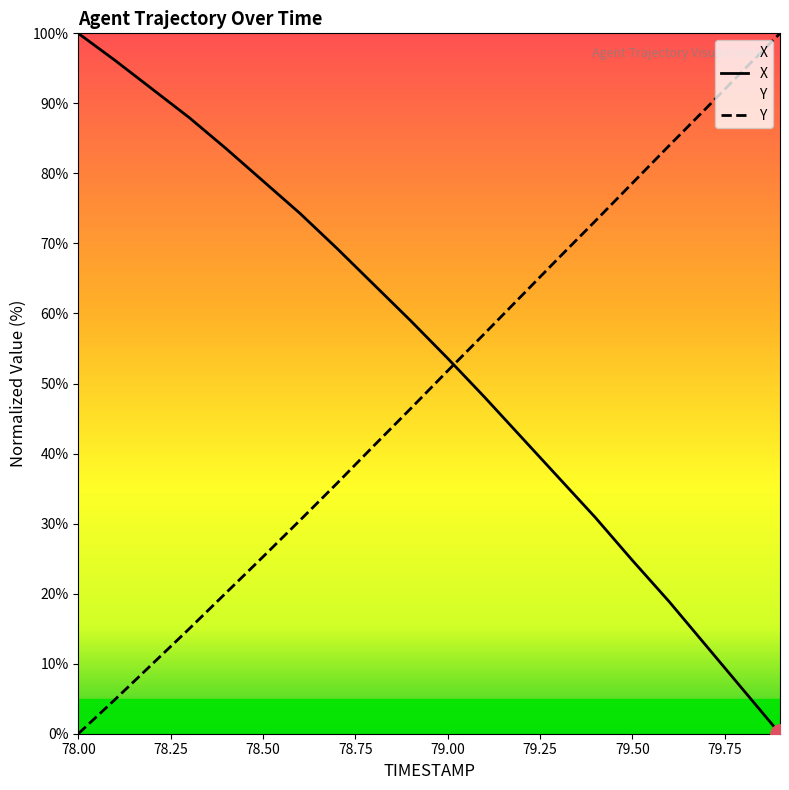

What is the difference between the maximum and minimum values in the Y series?

100.0